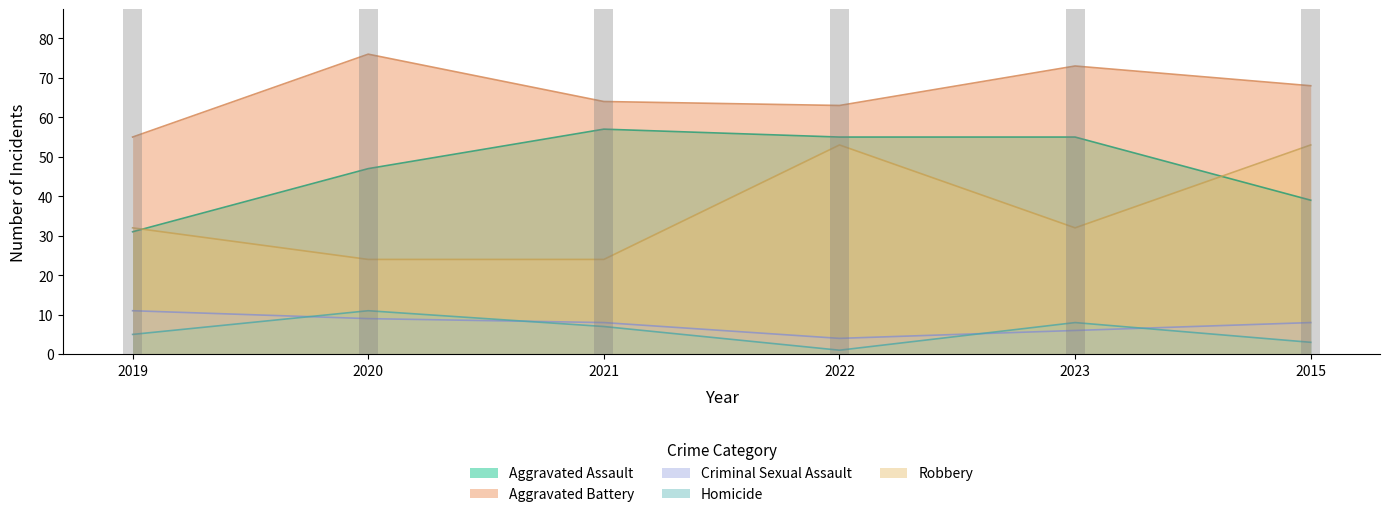

What is the label of the 6th bar from the right?

2019